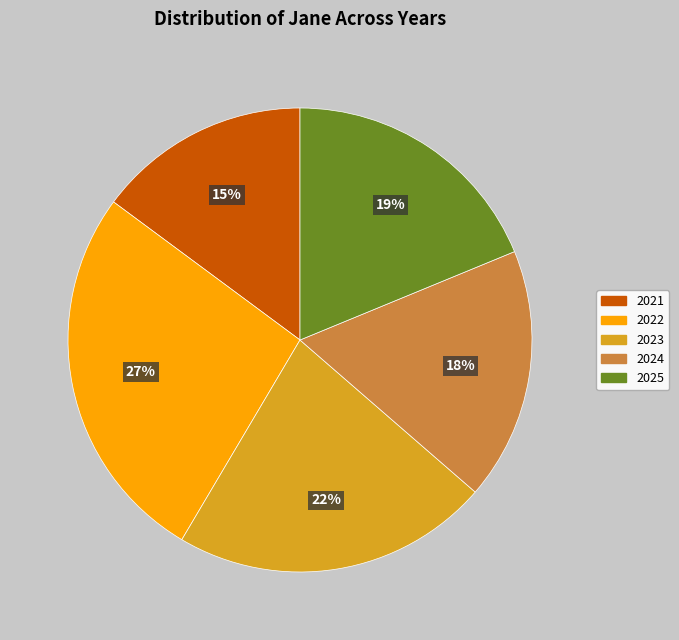

Does 2022 represent more than half of the total?

No